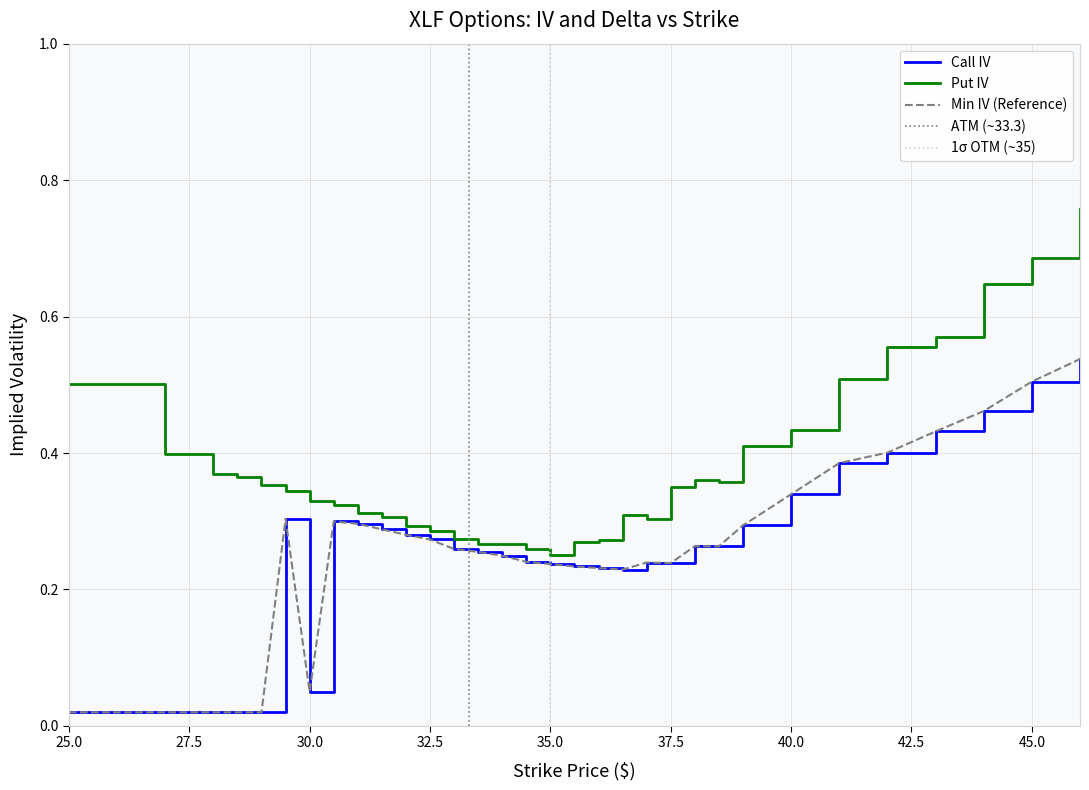

In Put IV, how many points are lower than both neighbors (excluding endpoints)?

4